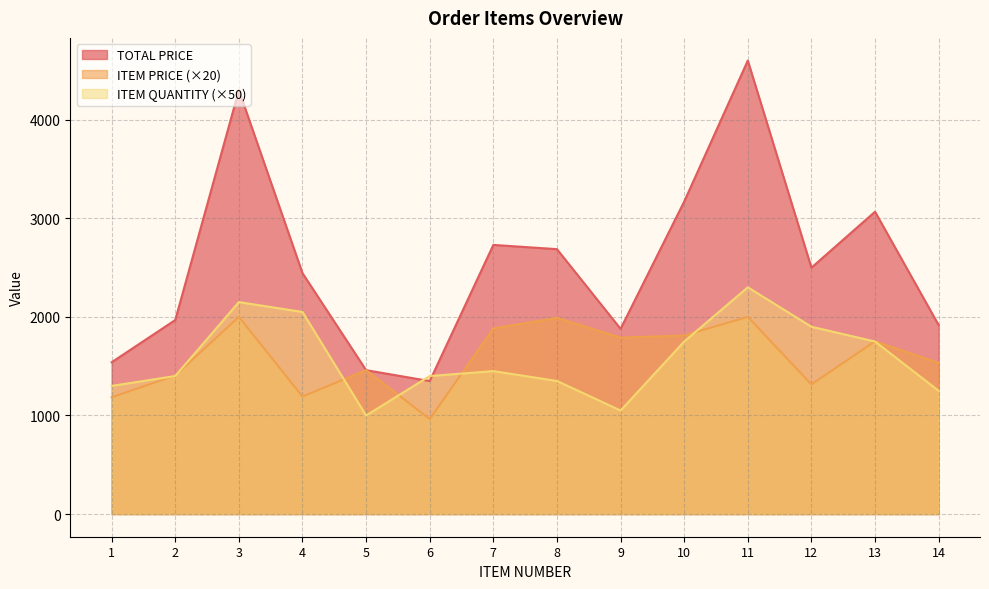

How many interior local valleys does the TOTAL PRICE series have?

3